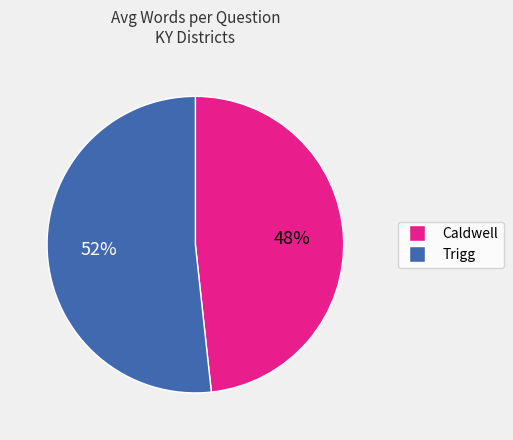

Combined, do Trigg and Caldwell account for over 50%?

Yes